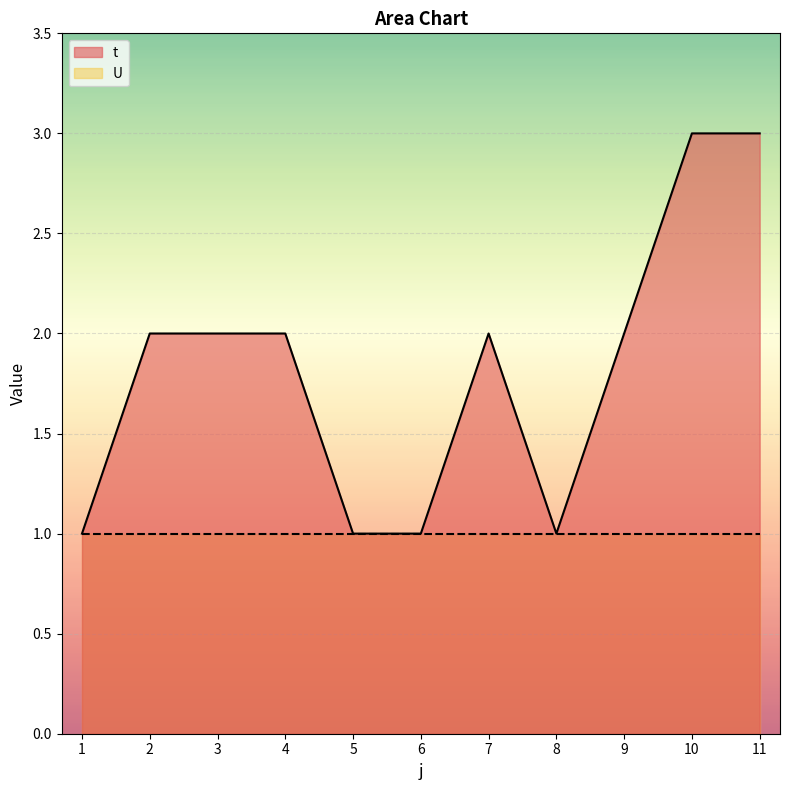

How many points are lower than both their immediate neighbors (excluding endpoints)?

1